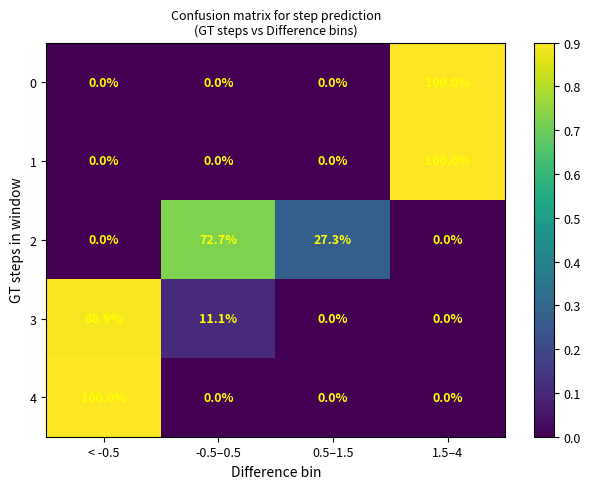

What is the spread (max minus min) of values at -0.5–0.5?

72.7